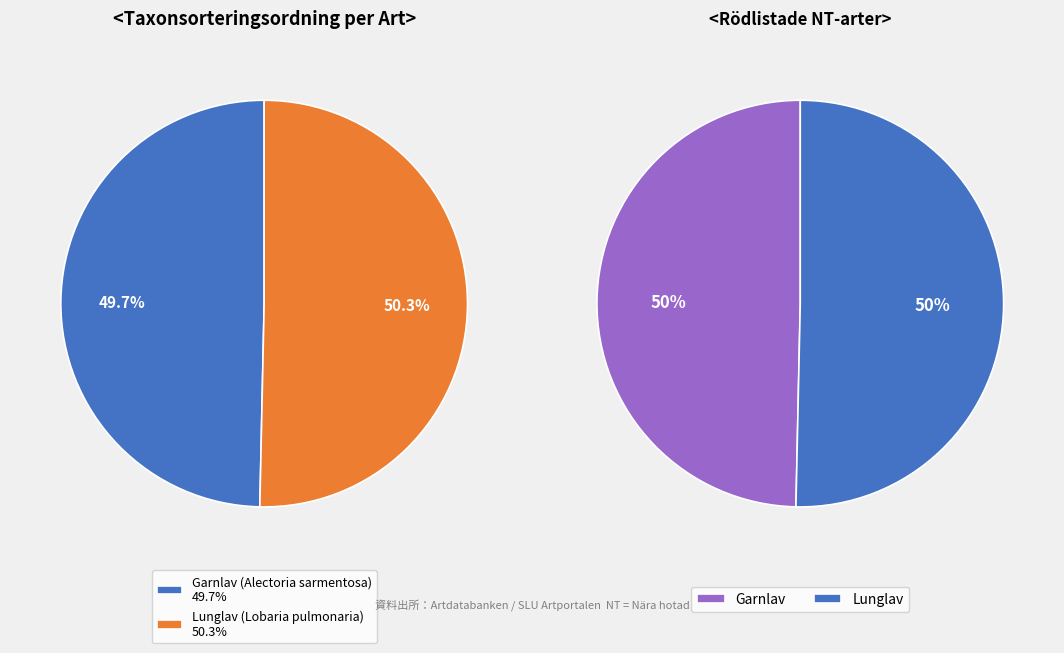

To the nearest percent, what is the average slice percentage?

50%